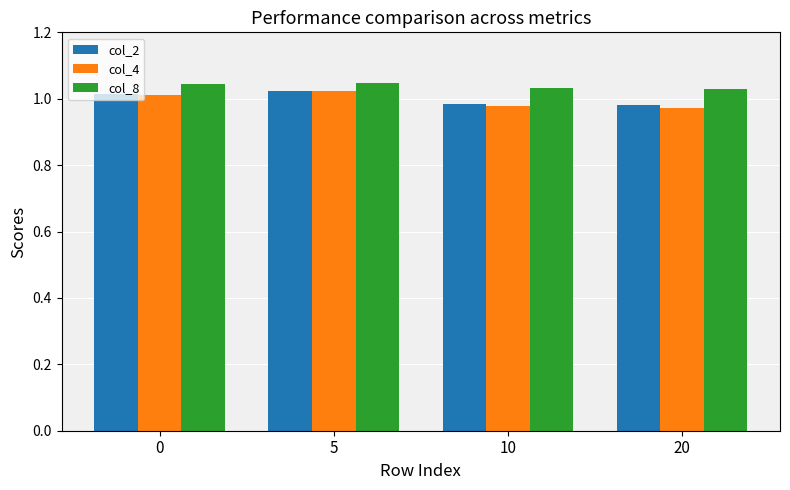

Which series has the largest range (max minus min)?

col_4